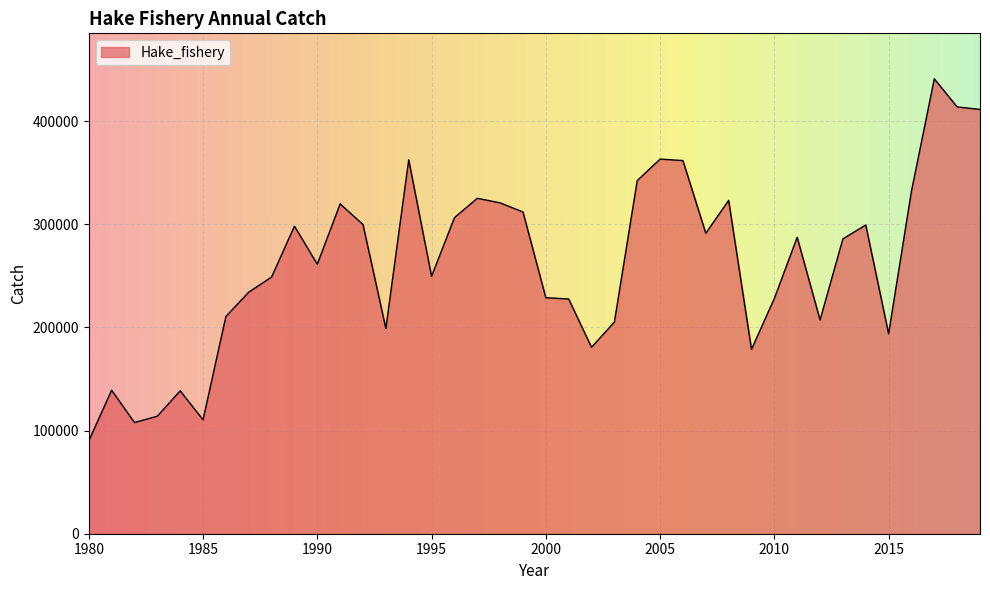

What is the difference between the maximum and minimum values?

351019.9